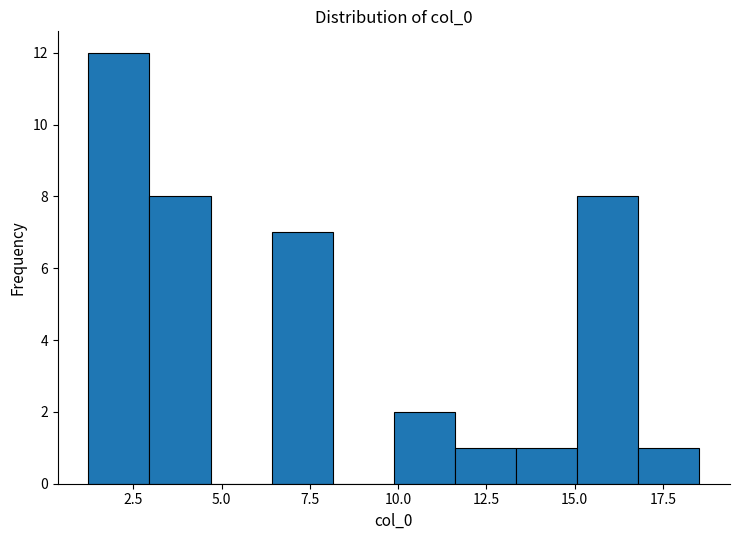

Read against the x-axis, roughly where is the centre of the tallest bar?

2.0